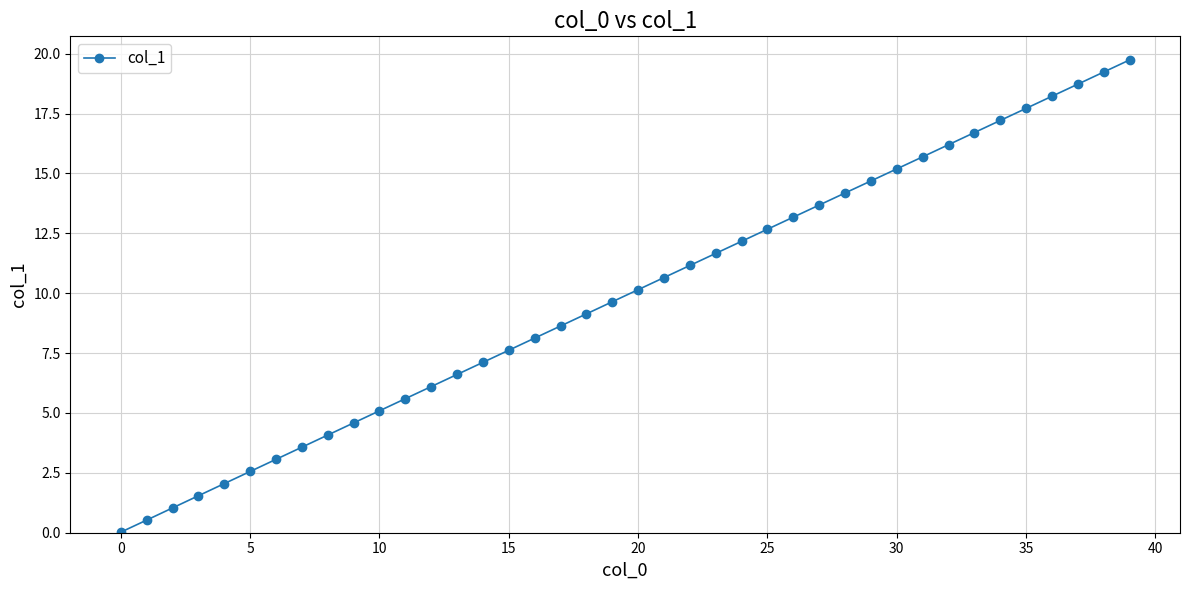

What is the difference between the second highest and minimum values?

19.2